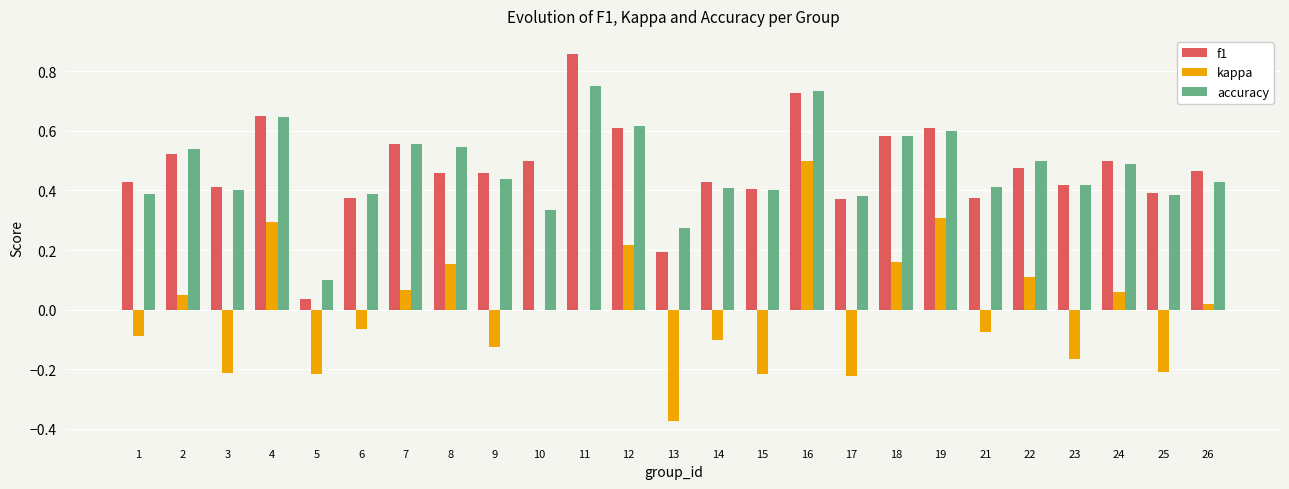

Which series has the largest range (max minus min)?

kappa